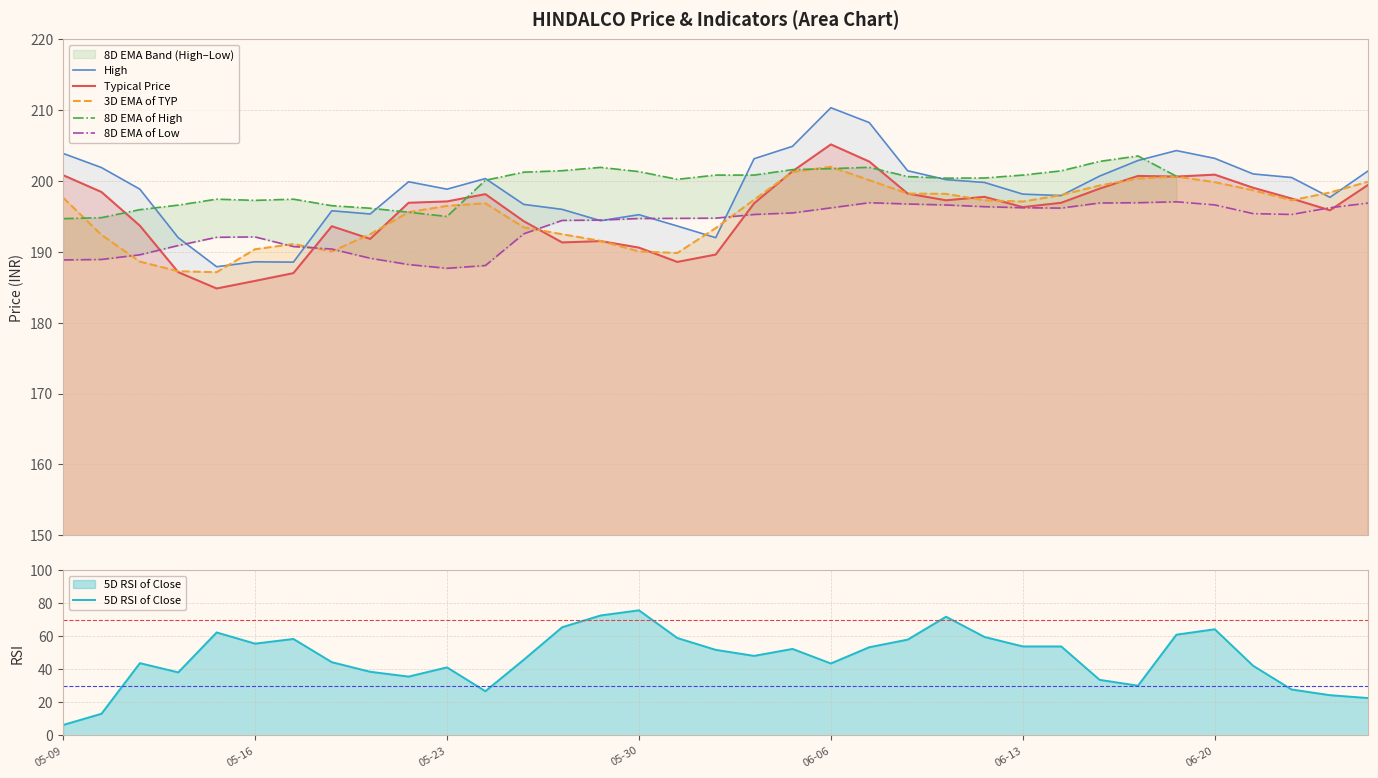

How many data points does each series have?

35